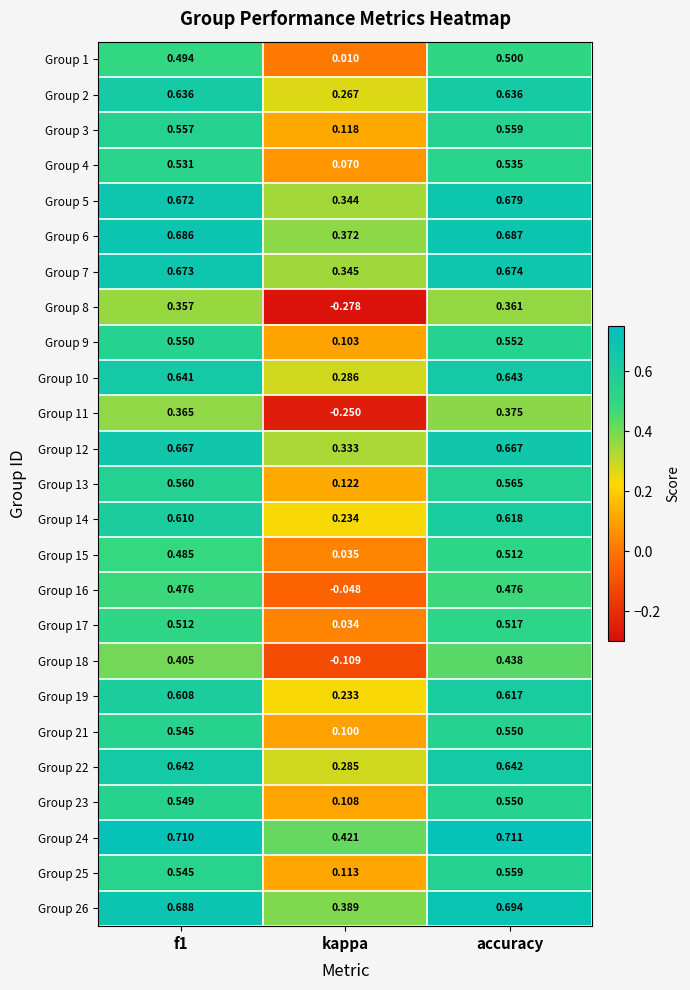

Which category has the lowest value in the Group 3 series?

kappa